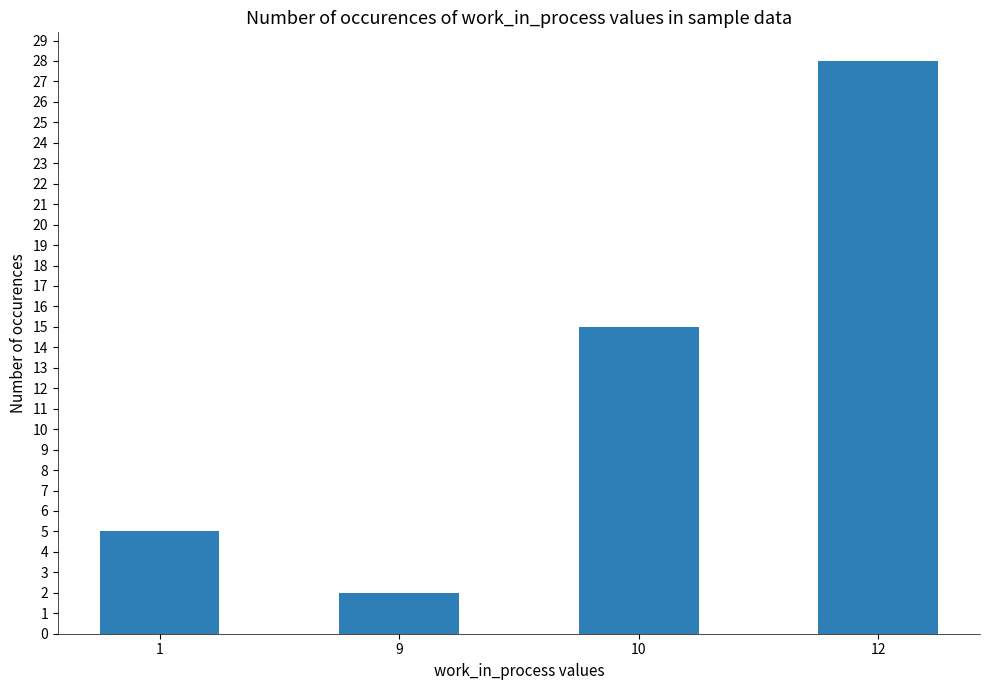

What is the value of the 3rd bar from the left?

15